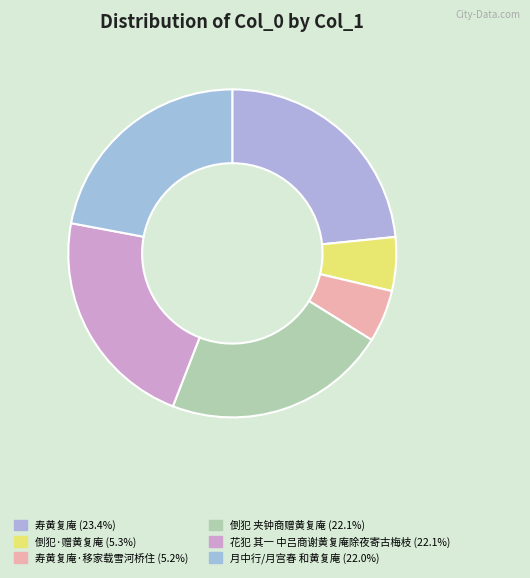

Is there any slice that represents more than half of the pie?

No